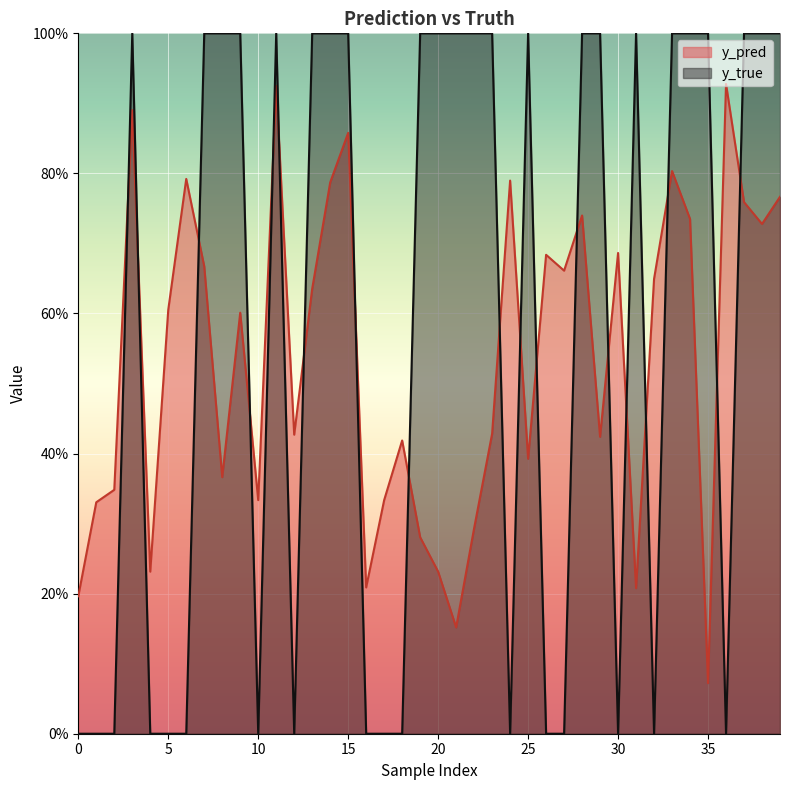

What is the difference between the maximum and minimum values in the y_true series?

1.0